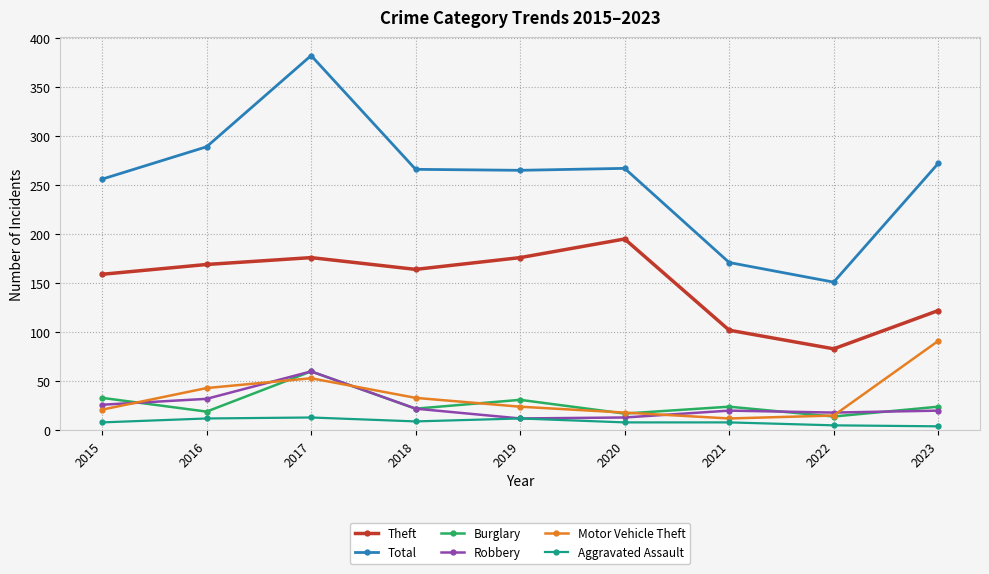

Where is the first local maximum for Burglary?

2017